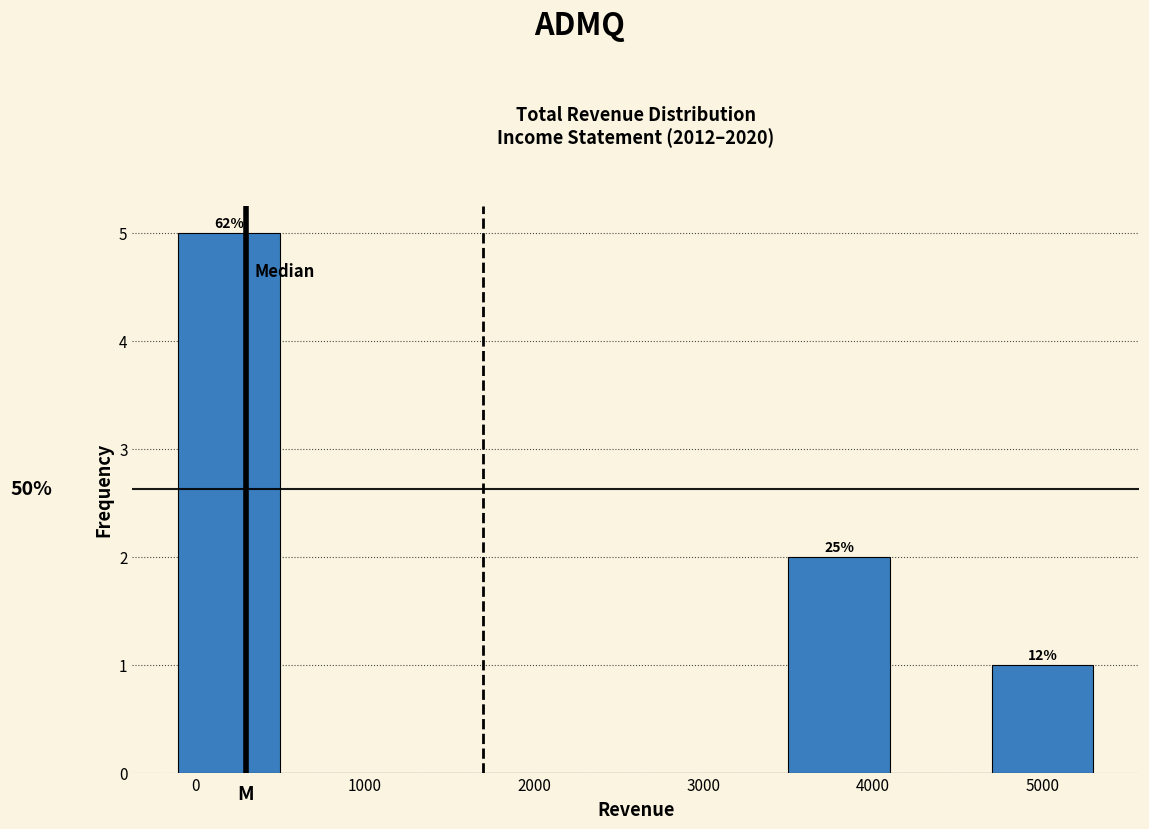

Which range on the x-axis has the tallest bar?

-100 to 500